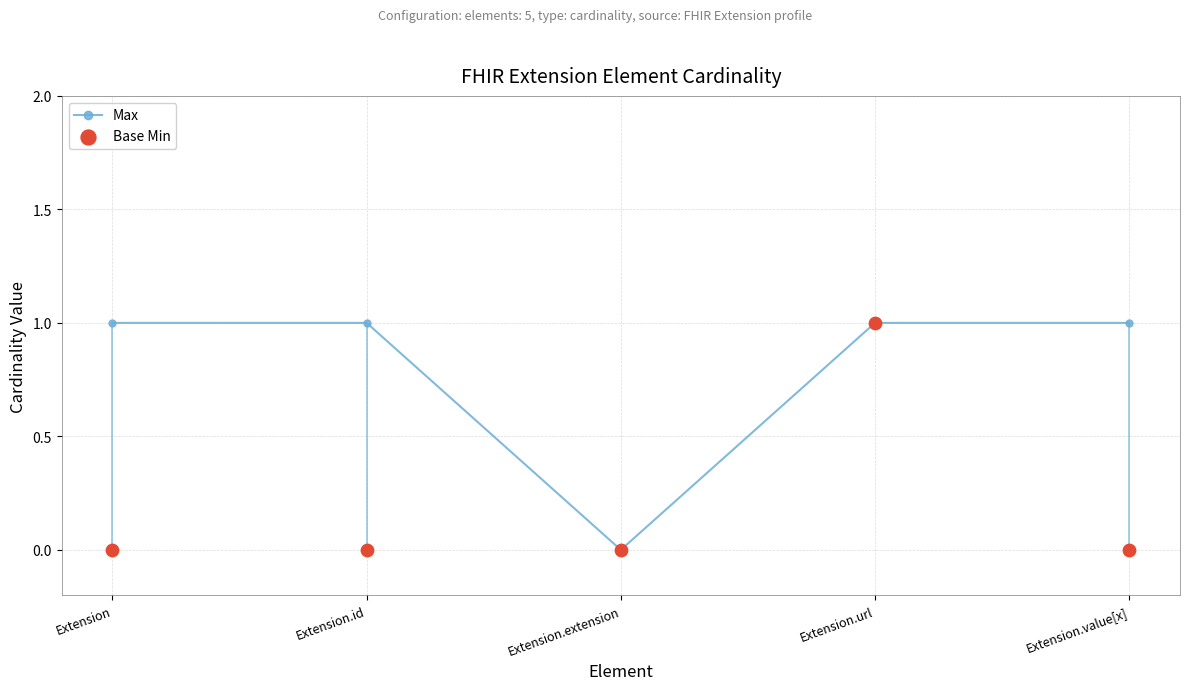

Which series reaches the minimum Y coordinate?

Max